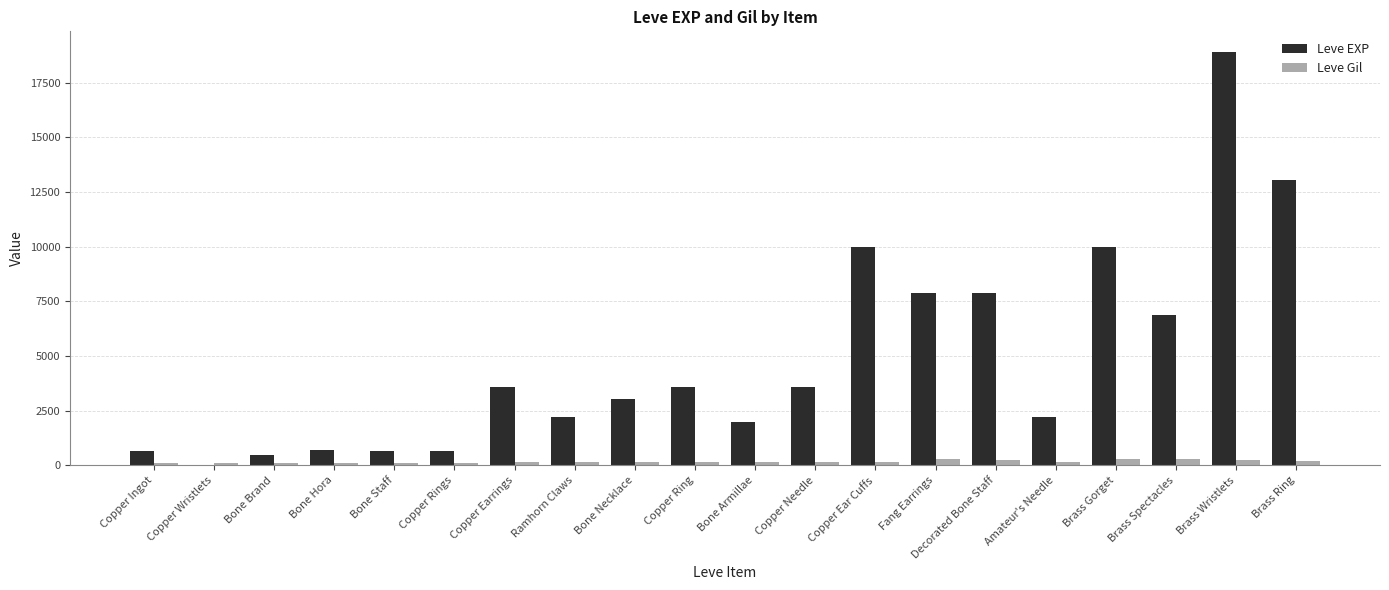

Read the Leve Gil value at Brass Spectacles.

288